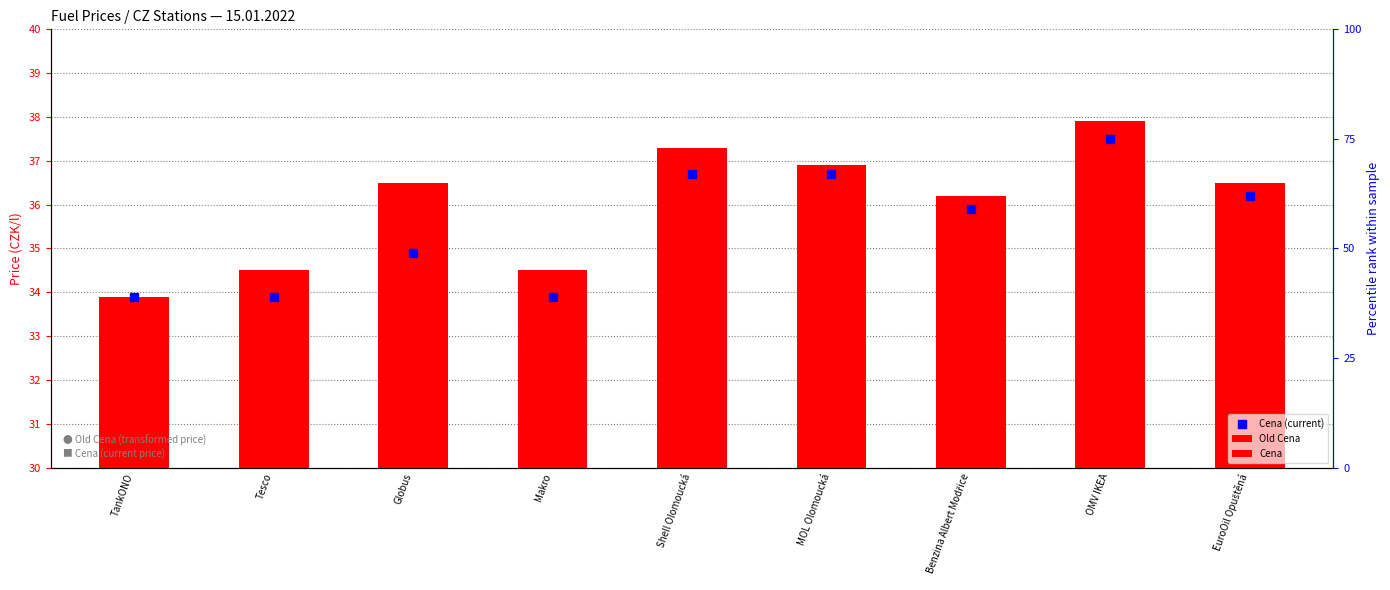

Which series contains the lowest Y value?

Old Cena